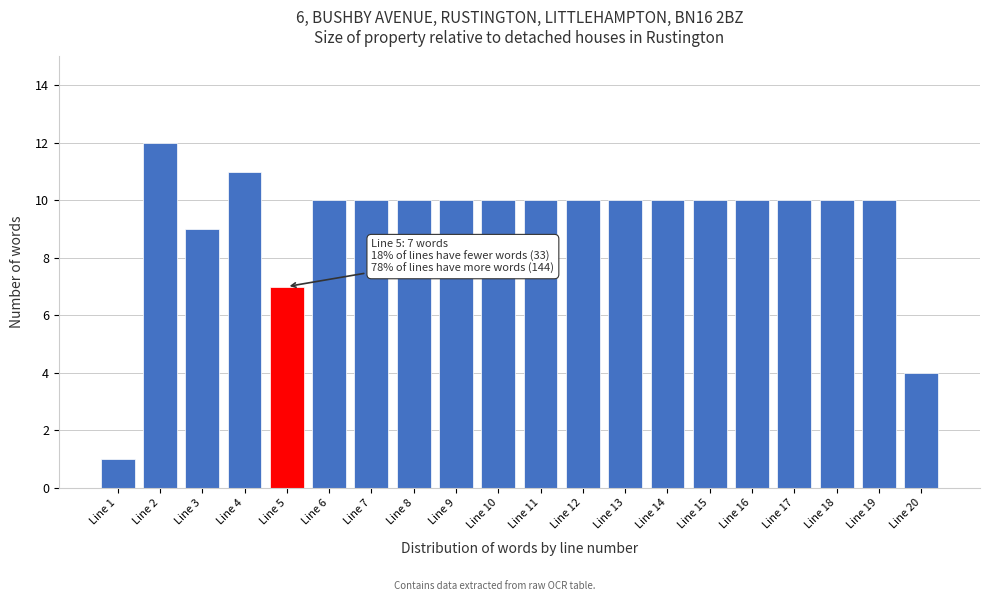

Reading left to right, list all the values displayed in this chart.

Line 1=1	Line 2=12	Line 3=9	Line 4=11	Line 5=7	Line 6=10	Line 7=10	Line 8=10	Line 9=10	Line 10=10	Line 11=10	Line 12=10	Line 13=10	Line 14=10	Line 15=10	Line 16=10	Line 17=10	Line 18=10	Line 19=10	Line 20=4